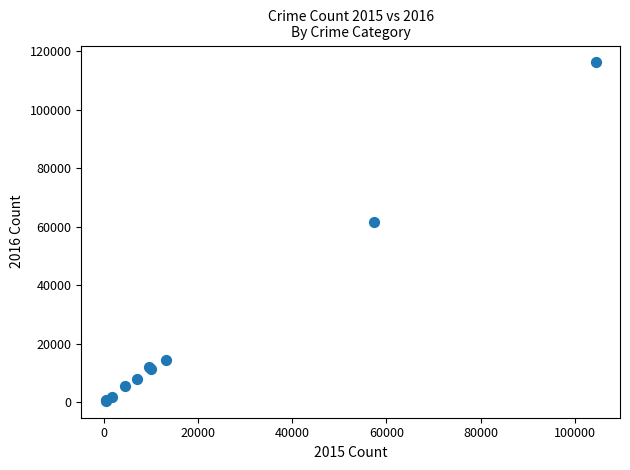

What Y value in the scatter plot is closest to 58301?

61621